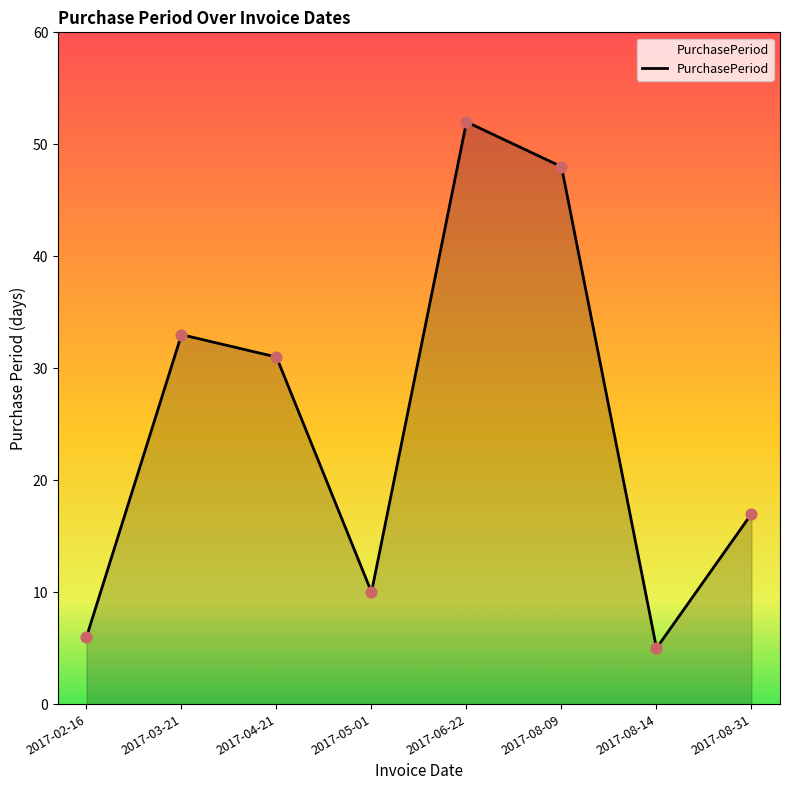

What is the change in value from 2017-02-16 to 2017-08-31?

+11